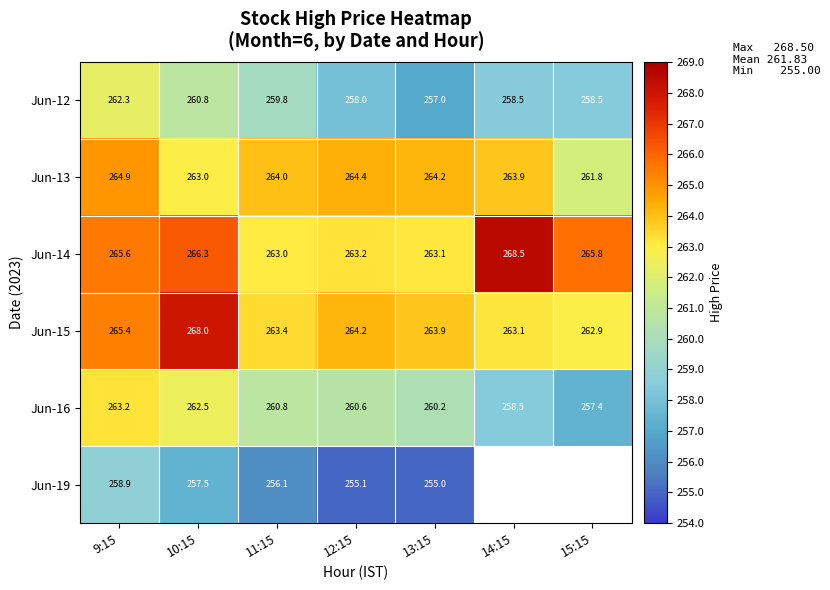

At which label does Jun-13 reach its minimum?

15:15